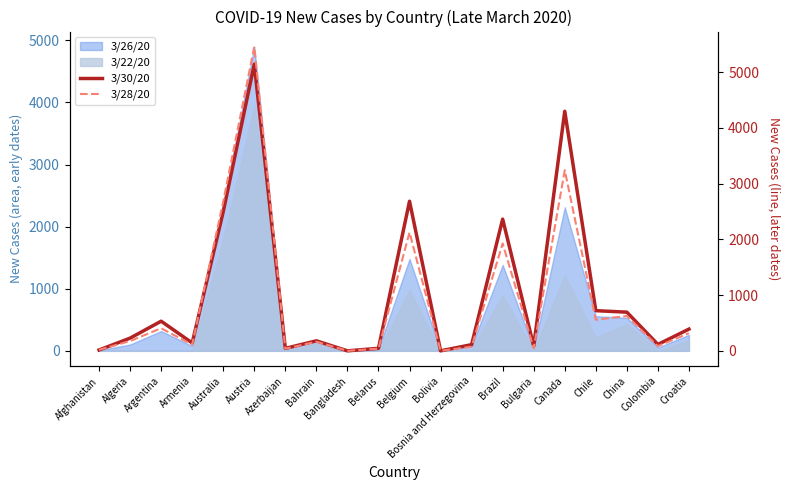

Is it true that 3/22/20 equals 0 at Afghanistan?

True